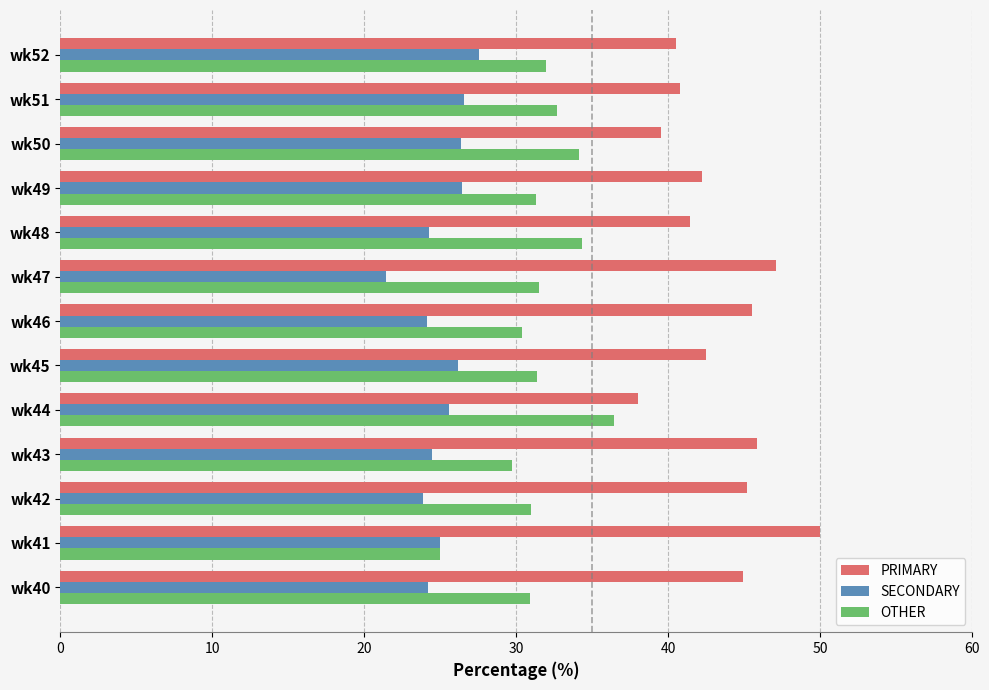

What is the spread (max minus min) of values at wk46?

21.4